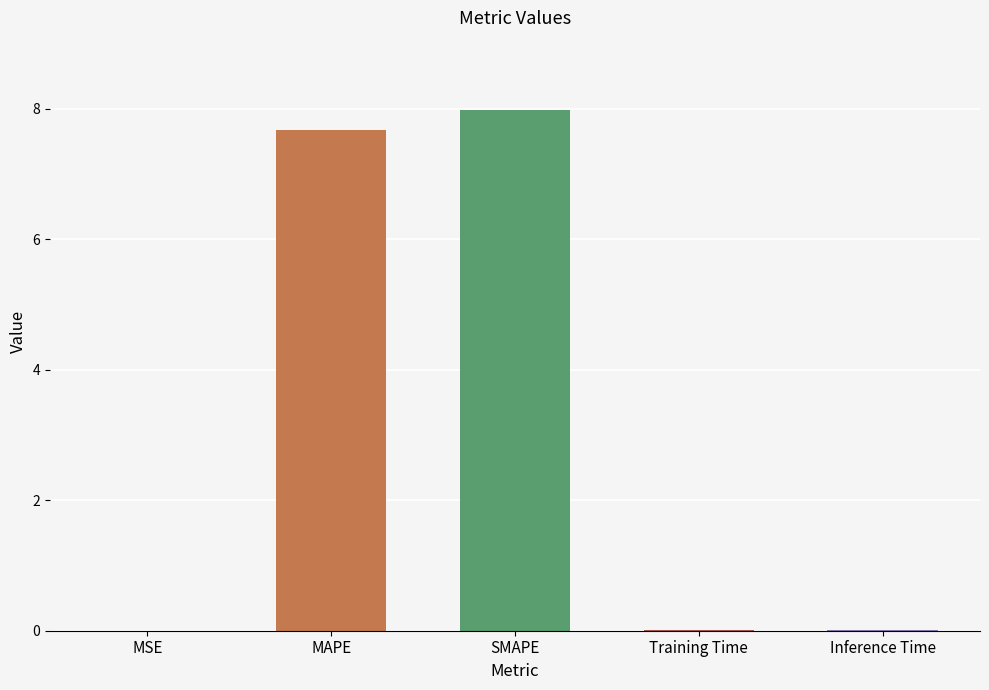

What is the greatest value displayed?

8.0